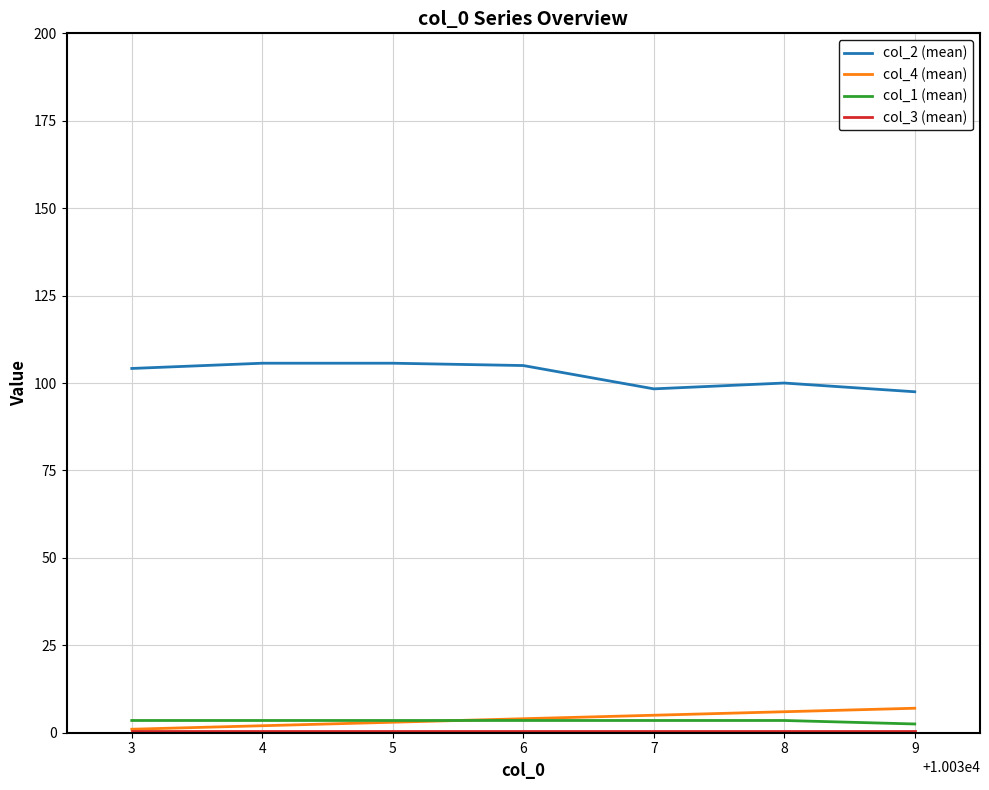

True or false: col_2 (mean) and col_1 (mean) cross at least once.

False